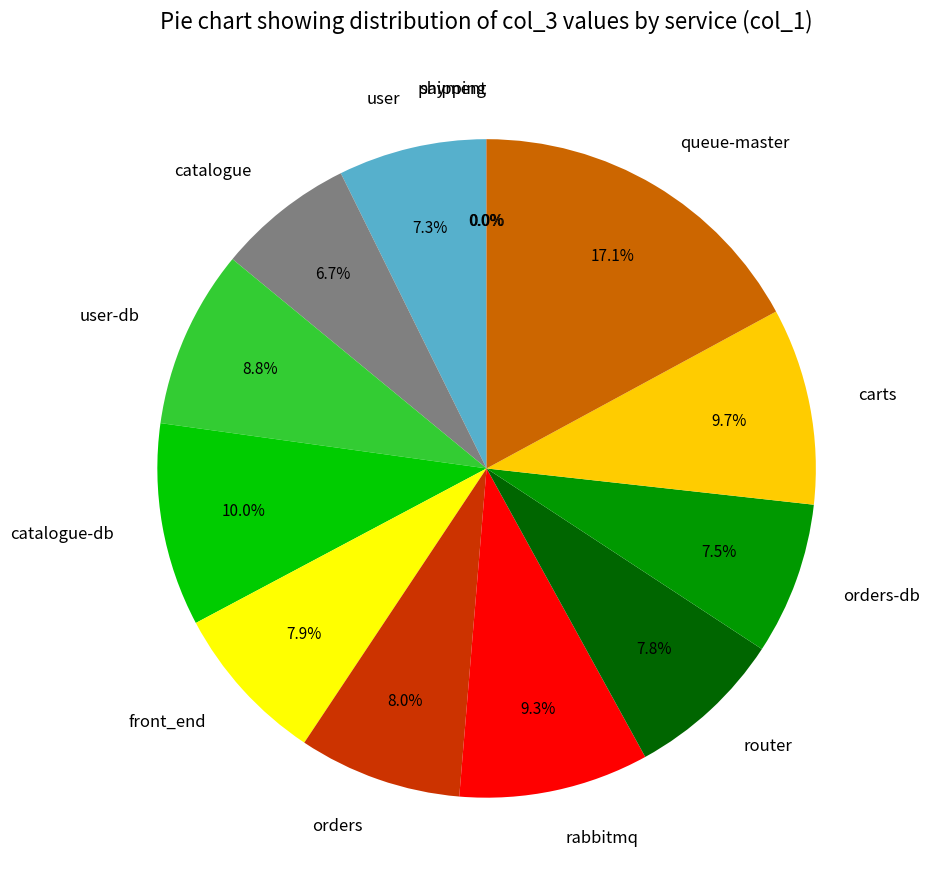

Between catalogue-db and orders, which is larger?

catalogue-db